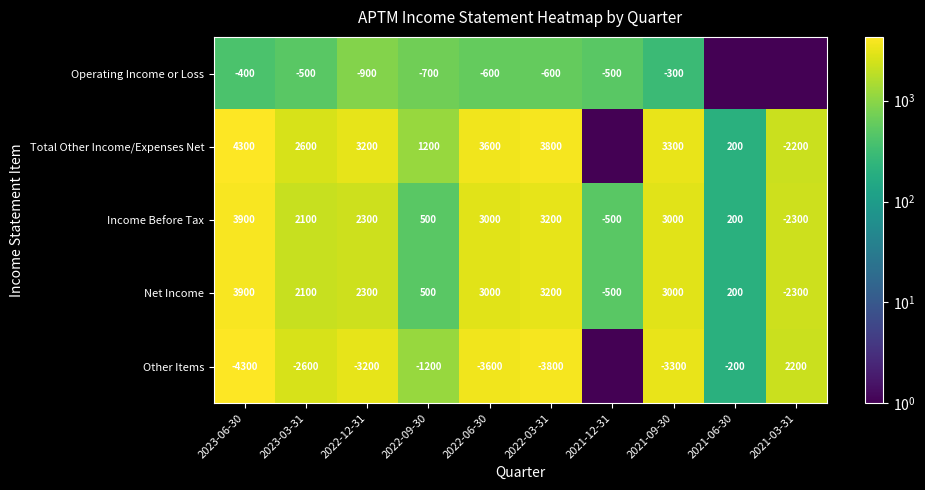

Is the value of Income Before Tax at 2023-03-31 greater than the value of Total Other Income/Expenses Net at 2023-03-31?

No